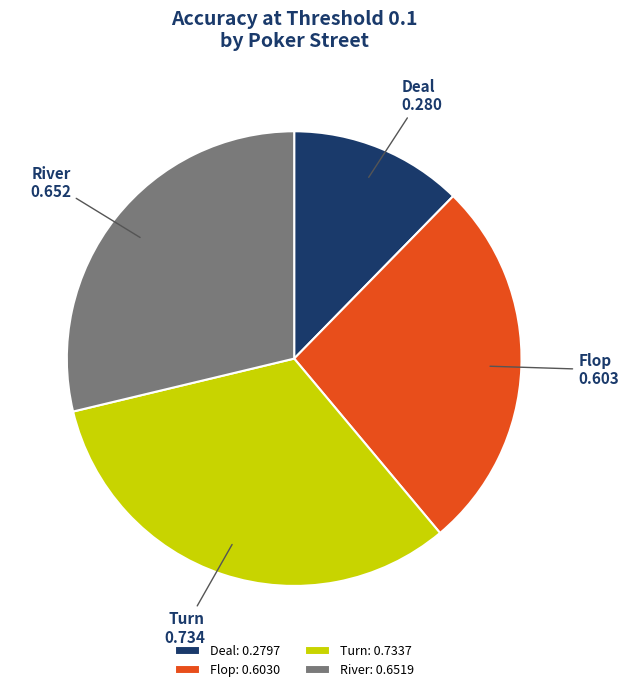

True or false: River accounts for 29% of the total.

True